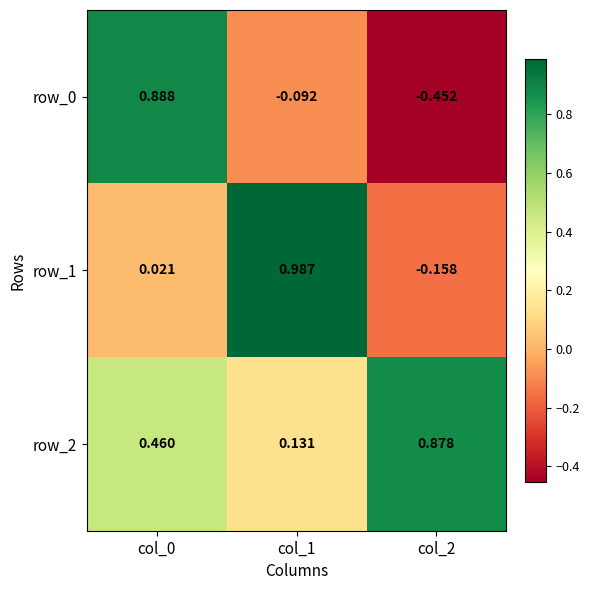

How many values in the row_1 series exceed 0?

2